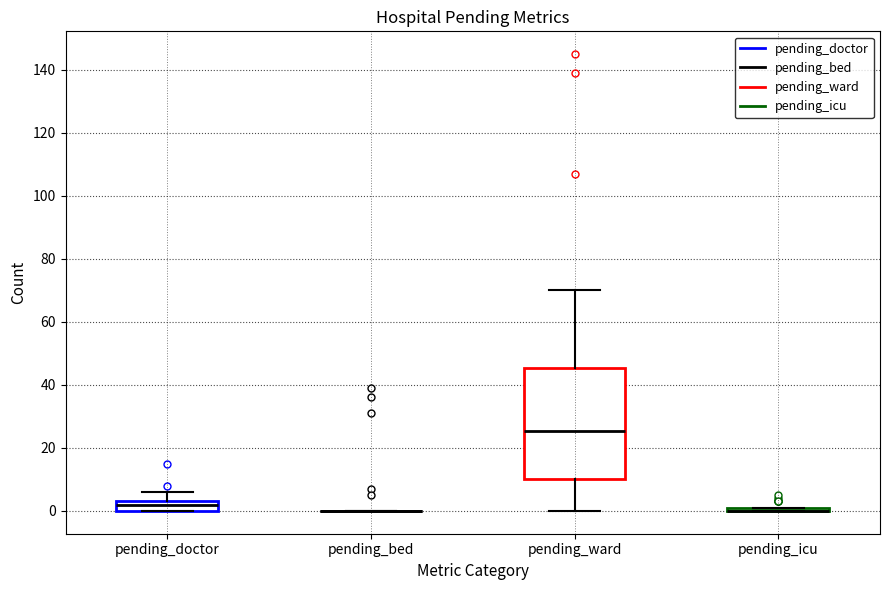

Where is the upper edge of the box for pending_doctor on the y-axis? The values are not printed on the chart, so give them approximately, as read against the axis.

4